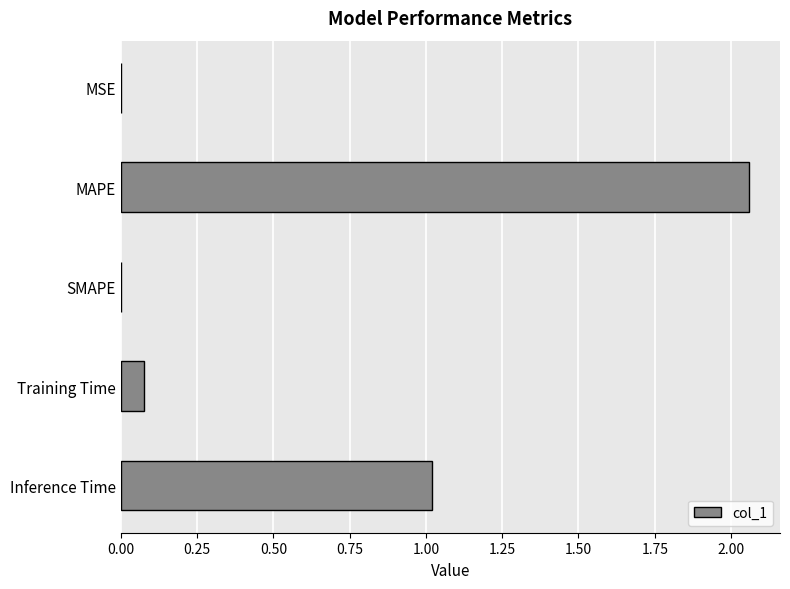

The value at Inference Time is 1.7. True or false?

False